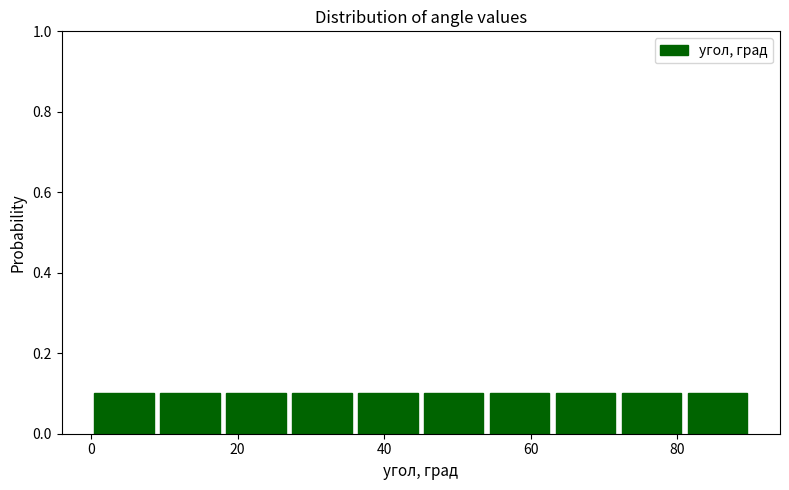

How tall is the bar that spans 54 to 63 on the x-axis? Neither the bar edges nor the heights are printed on the chart, so give them approximately, as read against the axes.

0.1